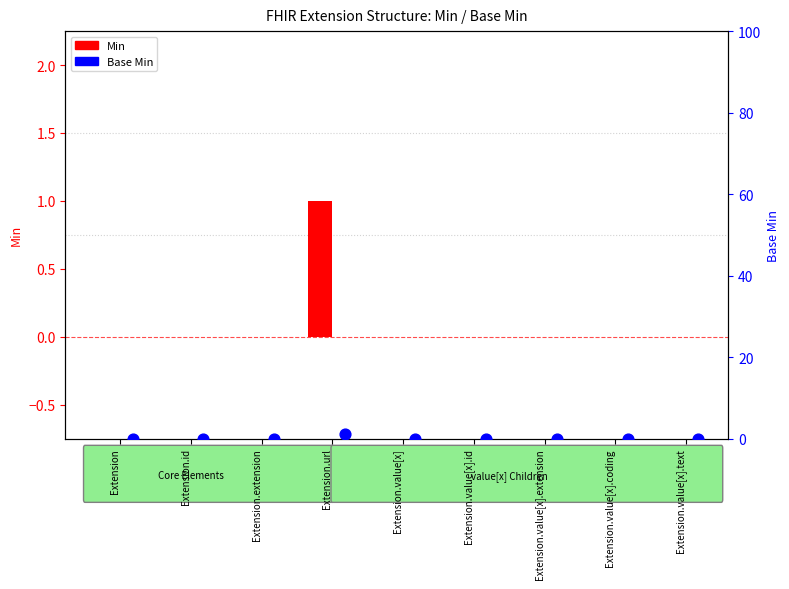

At how many categories does at least one series exceed 0?

1